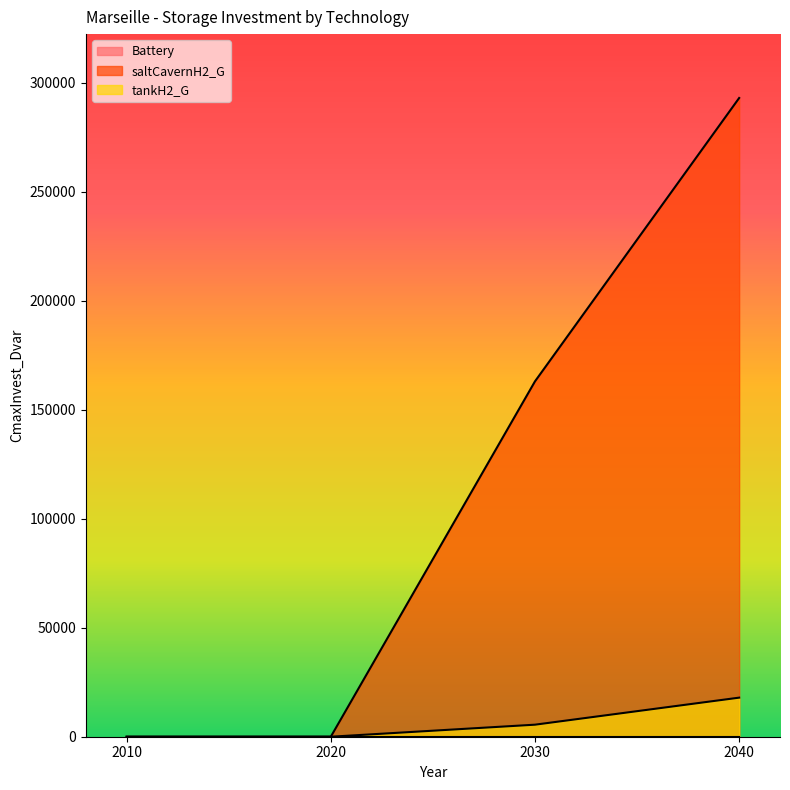

At which category is the sum across all series the highest?

2040